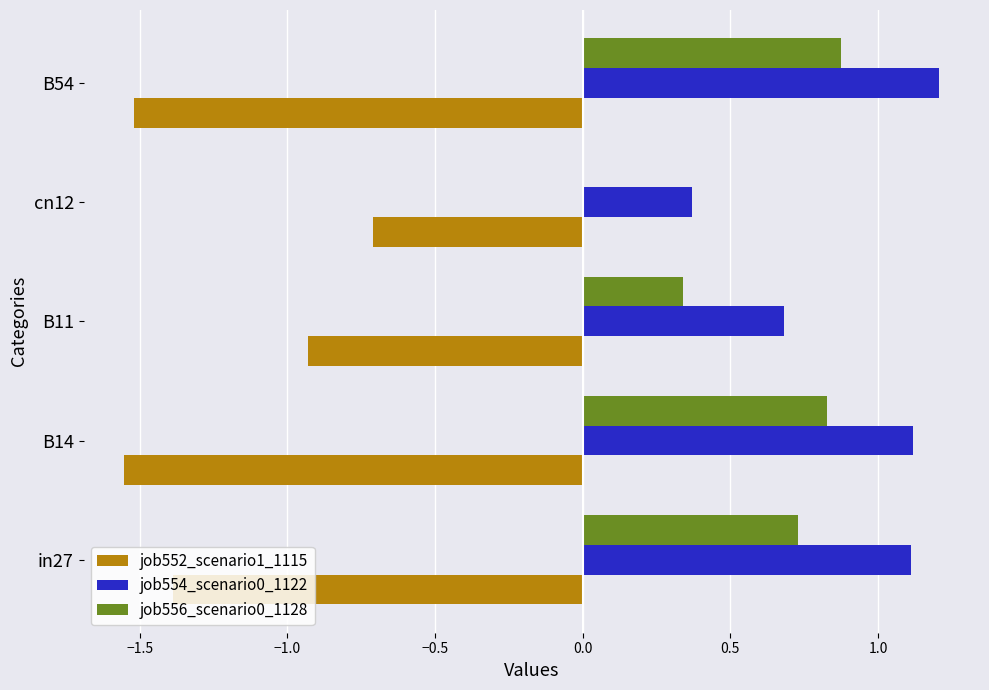

The value of job556_scenario0_1128 at B54 is 0.4. True or false?

False